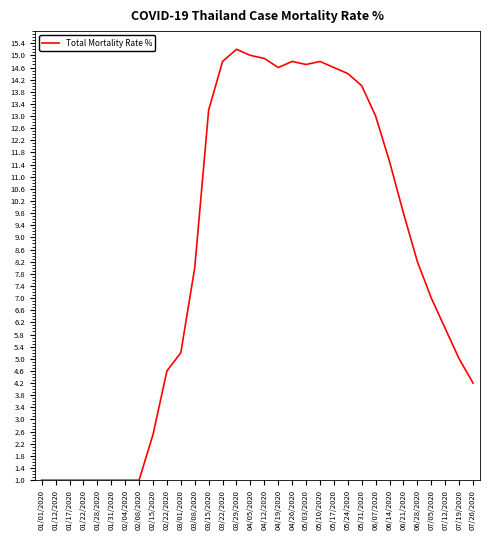

True or false: the data shows 22.6 at 06/07/2020.

False